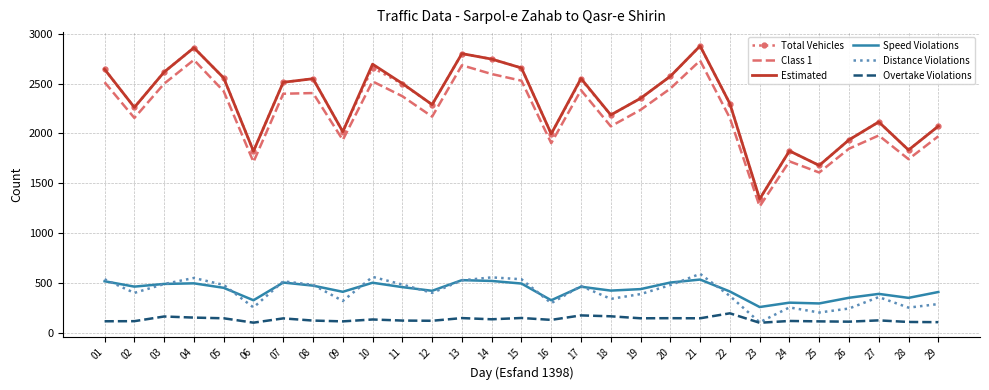

At which label does Total Vehicles reach its minimum?

23